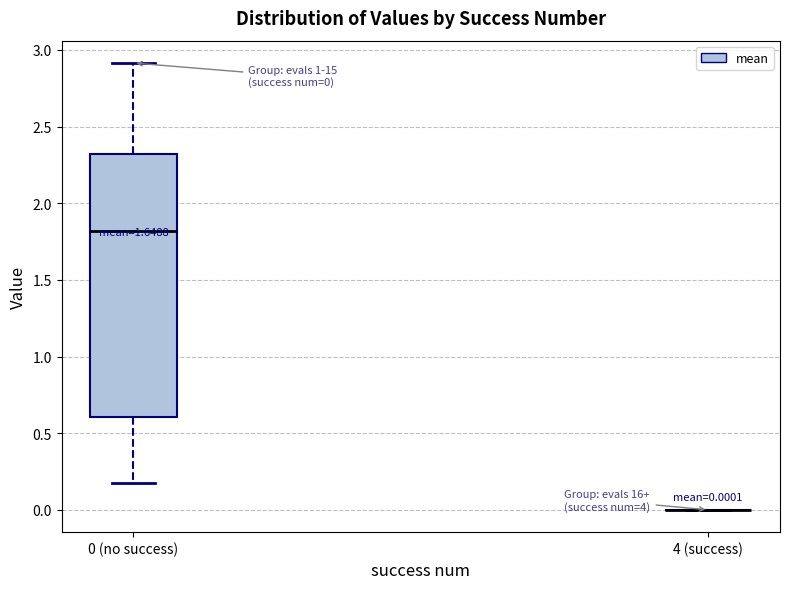

Which box is the tallest, from its lower edge to its upper edge?

0 (no success)